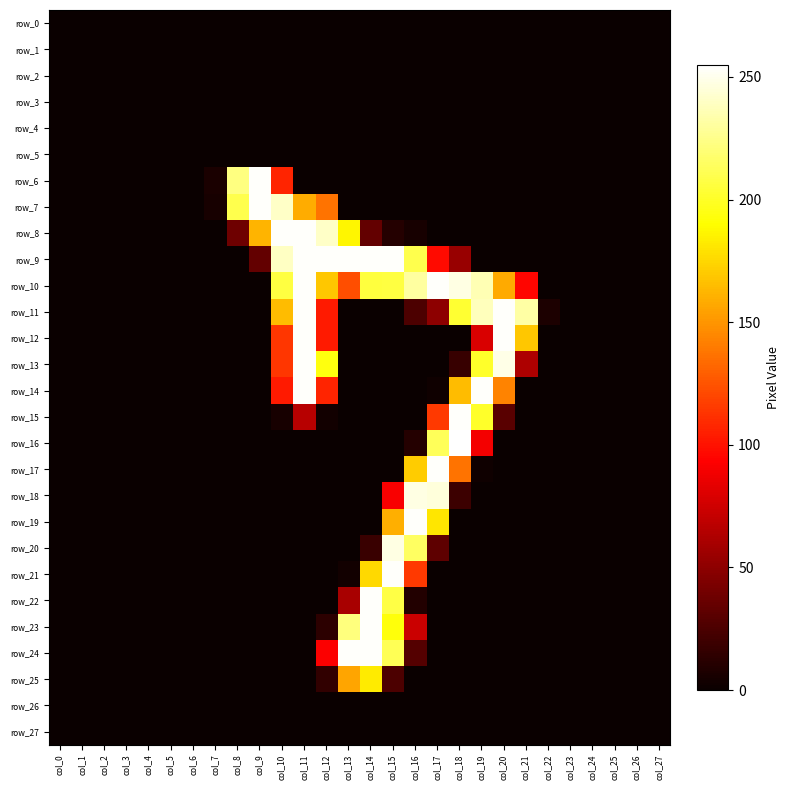

Reading right to left, list all the values displayed in this chart.

row_0: col_27=0	col_26=0	col_25=0	col_24=0	col_23=0	col_22=0	col_21=0	col_20=0	col_19=0	col_18=0	col_17=0	col_16=0	col_15=0	col_14=0	col_13=0	col_12=0	col_11=0	col_10=0	col_9=0	col_8=0	col_7=0	col_6=0	col_5=0	col_4=0	col_3=0	col_2=0	col_1=0	col_0=0
row_1: col_27=0	col_26=0	col_25=0	col_24=0	col_23=0	col_22=0	col_21=0	col_20=0	col_19=0	col_18=0	col_17=0	col_16=0	col_15=0	col_14=0	col_13=0	col_12=0	col_11=0	col_10=0	col_9=0	col_8=0	col_7=0	col_6=0	col_5=0	col_4=0	col_3=0	col_2=0	col_1=0	col_0=0
row_2: col_27=0	col_26=0	col_25=0	col_24=0	col_23=0	col_22=0	col_21=0	col_20=0	col_19=0	col_18=0	col_17=0	col_16=0	col_15=0	col_14=0	col_13=0	col_12=0	col_11=0	col_10=0	col_9=0	col_8=0	col_7=0	col_6=0	col_5=0	col_4=0	col_3=0	col_2=0	col_1=0	col_0=0
row_3: col_27=0	col_26=0	col_25=0	col_24=0	col_23=0	col_22=0	col_21=0	col_20=0	col_19=0	col_18=0	col_17=0	col_16=0	col_15=0	col_14=0	col_13=0	col_12=0	col_11=0	col_10=0	col_9=0	col_8=0	col_7=0	col_6=0	col_5=0	col_4=0	col_3=0	col_2=0	col_1=0	col_0=0
row_4: col_27=0	col_26=0	col_25=0	col_24=0	col_23=0	col_22=0	col_21=0	col_20=0	col_19=0	col_18=0	col_17=0	col_16=0	col_15=0	col_14=0	col_13=0	col_12=0	col_11=0	col_10=0	col_9=0	col_8=0	col_7=0	col_6=0	col_5=0	col_4=0	col_3=0	col_2=0	col_1=0	col_0=0
row_5: col_27=0	col_26=0	col_25=0	col_24=0	col_23=0	col_22=0	col_21=0	col_20=0	col_19=0	col_18=0	col_17=0	col_16=0	col_15=0	col_14=0	col_13=0	col_12=0	col_11=0	col_10=0	col_9=0	col_8=0	col_7=0	col_6=0	col_5=0	col_4=0	col_3=0	col_2=0	col_1=0	col_0=0
row_6: col_27=0	col_26=0	col_25=0	col_24=0	col_23=0	col_22=0	col_21=0	col_20=0	col_19=0	col_18=0	col_17=0	col_16=0	col_15=0	col_14=0	col_13=0	col_12=0	col_11=0	col_10=107	col_9=254	col_8=223	col_7=6	col_6=0	col_5=0	col_4=0	col_3=0	col_2=0	col_1=0	col_0=0
row_7: col_27=0	col_26=0	col_25=0	col_24=0	col_23=0	col_22=0	col_21=0	col_20=0	col_19=0	col_18=0	col_17=0	col_16=0	col_15=0	col_14=0	col_13=0	col_12=137	col_11=159	col_10=241	col_9=254	col_8=210	col_7=5	col_6=0	col_5=0	col_4=0	col_3=0	col_2=0	col_1=0	col_0=0
row_8: col_27=0	col_26=0	col_25=0	col_24=0	col_23=0	col_22=0	col_21=0	col_20=0	col_19=0	col_18=0	col_17=0	col_16=5	col_15=10	col_14=34	col_13=187	col_12=241	col_11=254	col_10=254	col_9=162	col_8=38	col_7=0	col_6=0	col_5=0	col_4=0	col_3=0	col_2=0	col_1=0	col_0=0
row_9: col_27=0	col_26=0	col_25=0	col_24=0	col_23=0	col_22=0	col_21=0	col_20=0	col_19=0	col_18=54	col_17=97	col_16=210	col_15=254	col_14=254	col_13=254	col_12=254	col_11=254	col_10=240	col_9=34	col_8=0	col_7=0	col_6=0	col_5=0	col_4=0	col_3=0	col_2=0	col_1=0	col_0=0
row_10: col_27=0	col_26=0	col_25=0	col_24=0	col_23=0	col_22=0	col_21=95	col_20=158	col_19=236	col_18=248	col_17=254	col_16=231	col_15=207	col_14=206	col_13=123	col_12=169	col_11=254	col_10=207	col_9=0	col_8=0	col_7=0	col_6=0	col_5=0	col_4=0	col_3=0	col_2=0	col_1=0	col_0=0
row_11: col_27=0	col_26=0	col_25=0	col_24=0	col_23=0	col_22=7	col_21=232	col_20=254	col_19=238	col_18=203	col_17=50	col_16=25	col_15=0	col_14=0	col_13=0	col_12=103	col_11=254	col_10=165	col_9=0	col_8=0	col_7=0	col_6=0	col_5=0	col_4=0	col_3=0	col_2=0	col_1=0	col_0=0
row_12: col_27=0	col_26=0	col_25=0	col_24=0	col_23=0	col_22=0	col_21=169	col_20=254	col_19=79	col_18=0	col_17=0	col_16=0	col_15=0	col_14=0	col_13=0	col_12=103	col_11=254	col_10=114	col_9=0	col_8=0	col_7=0	col_6=0	col_5=0	col_4=0	col_3=0	col_2=0	col_1=0	col_0=0
row_13: col_27=0	col_26=0	col_25=0	col_24=0	col_23=0	col_22=0	col_21=62	col_20=249	col_19=201	col_18=17	col_17=0	col_16=0	col_15=0	col_14=0	col_13=0	col_12=194	col_11=254	col_10=114	col_9=0	col_8=0	col_7=0	col_6=0	col_5=0	col_4=0	col_3=0	col_2=0	col_1=0	col_0=0
row_14: col_27=0	col_26=0	col_25=0	col_24=0	col_23=0	col_22=0	col_21=0	col_20=143	col_19=254	col_18=165	col_17=2	col_16=0	col_15=0	col_14=0	col_13=0	col_12=107	col_11=254	col_10=103	col_9=0	col_8=0	col_7=0	col_6=0	col_5=0	col_4=0	col_3=0	col_2=0	col_1=0	col_0=0
row_15: col_27=0	col_26=0	col_25=0	col_24=0	col_23=0	col_22=0	col_21=0	col_20=30	col_19=201	col_18=254	col_17=115	col_16=0	col_15=0	col_14=0	col_13=0	col_12=3	col_11=66	col_10=5	col_9=0	col_8=0	col_7=0	col_6=0	col_5=0	col_4=0	col_3=0	col_2=0	col_1=0	col_0=0
row_16: col_27=0	col_26=0	col_25=0	col_24=0	col_23=0	col_22=0	col_21=0	col_20=0	col_19=89	col_18=255	col_17=213	col_16=10	col_15=0	col_14=0	col_13=0	col_12=0	col_11=0	col_10=0	col_9=0	col_8=0	col_7=0	col_6=0	col_5=0	col_4=0	col_3=0	col_2=0	col_1=0	col_0=0
row_17: col_27=0	col_26=0	col_25=0	col_24=0	col_23=0	col_22=0	col_21=0	col_20=0	col_19=2	col_18=137	col_17=254	col_16=171	col_15=0	col_14=0	col_13=0	col_12=0	col_11=0	col_10=0	col_9=0	col_8=0	col_7=0	col_6=0	col_5=0	col_4=0	col_3=0	col_2=0	col_1=0	col_0=0
row_18: col_27=0	col_26=0	col_25=0	col_24=0	col_23=0	col_22=0	col_21=0	col_20=0	col_19=0	col_18=19	col_17=246	col_16=248	col_15=91	col_14=0	col_13=0	col_12=0	col_11=0	col_10=0	col_9=0	col_8=0	col_7=0	col_6=0	col_5=0	col_4=0	col_3=0	col_2=0	col_1=0	col_0=0
row_19: col_27=0	col_26=0	col_25=0	col_24=0	col_23=0	col_22=0	col_21=0	col_20=0	col_19=0	col_18=0	col_17=181	col_16=254	col_15=160	col_14=0	col_13=0	col_12=0	col_11=0	col_10=0	col_9=0	col_8=0	col_7=0	col_6=0	col_5=0	col_4=0	col_3=0	col_2=0	col_1=0	col_0=0
row_20: col_27=0	col_26=0	col_25=0	col_24=0	col_23=0	col_22=0	col_21=0	col_20=0	col_19=0	col_18=0	col_17=32	col_16=215	col_15=248	col_14=18	col_13=0	col_12=0	col_11=0	col_10=0	col_9=0	col_8=0	col_7=0	col_6=0	col_5=0	col_4=0	col_3=0	col_2=0	col_1=0	col_0=0
row_21: col_27=0	col_26=0	col_25=0	col_24=0	col_23=0	col_22=0	col_21=0	col_20=0	col_19=0	col_18=0	col_17=0	col_16=115	col_15=254	col_14=176	col_13=3	col_12=0	col_11=0	col_10=0	col_9=0	col_8=0	col_7=0	col_6=0	col_5=0	col_4=0	col_3=0	col_2=0	col_1=0	col_0=0
row_22: col_27=0	col_26=0	col_25=0	col_24=0	col_23=0	col_22=0	col_21=0	col_20=0	col_19=0	col_18=0	col_17=0	col_16=9	col_15=208	col_14=254	col_13=60	col_12=0	col_11=0	col_10=0	col_9=0	col_8=0	col_7=0	col_6=0	col_5=0	col_4=0	col_3=0	col_2=0	col_1=0	col_0=0
row_23: col_27=0	col_26=0	col_25=0	col_24=0	col_23=0	col_22=0	col_21=0	col_20=0	col_19=0	col_18=0	col_17=0	col_16=73	col_15=193	col_14=254	col_13=222	col_12=13	col_11=0	col_10=0	col_9=0	col_8=0	col_7=0	col_6=0	col_5=0	col_4=0	col_3=0	col_2=0	col_1=0	col_0=0
row_24: col_27=0	col_26=0	col_25=0	col_24=0	col_23=0	col_22=0	col_21=0	col_20=0	col_19=0	col_18=0	col_17=0	col_16=28	col_15=212	col_14=254	col_13=254	col_12=92	col_11=0	col_10=0	col_9=0	col_8=0	col_7=0	col_6=0	col_5=0	col_4=0	col_3=0	col_2=0	col_1=0	col_0=0
row_25: col_27=0	col_26=0	col_25=0	col_24=0	col_23=0	col_22=0	col_21=0	col_20=0	col_19=0	col_18=0	col_17=0	col_16=0	col_15=25	col_14=183	col_13=156	col_12=15	col_11=0	col_10=0	col_9=0	col_8=0	col_7=0	col_6=0	col_5=0	col_4=0	col_3=0	col_2=0	col_1=0	col_0=0
row_26: col_27=0	col_26=0	col_25=0	col_24=0	col_23=0	col_22=0	col_21=0	col_20=0	col_19=0	col_18=0	col_17=0	col_16=0	col_15=0	col_14=0	col_13=0	col_12=0	col_11=0	col_10=0	col_9=0	col_8=0	col_7=0	col_6=0	col_5=0	col_4=0	col_3=0	col_2=0	col_1=0	col_0=0
row_27: col_27=0	col_26=0	col_25=0	col_24=0	col_23=0	col_22=0	col_21=0	col_20=0	col_19=0	col_18=0	col_17=0	col_16=0	col_15=0	col_14=0	col_13=0	col_12=0	col_11=0	col_10=0	col_9=0	col_8=0	col_7=0	col_6=0	col_5=0	col_4=0	col_3=0	col_2=0	col_1=0	col_0=0